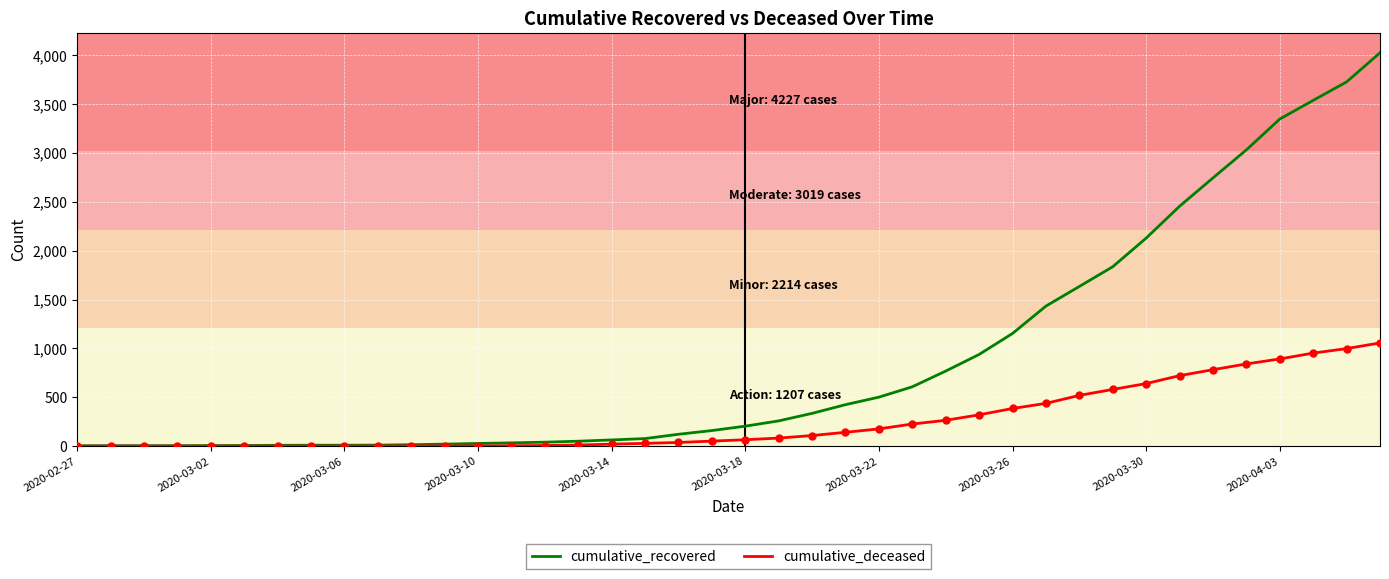

What are all the series names shown in the legend?

cumulative_recovered, cumulative_deceased